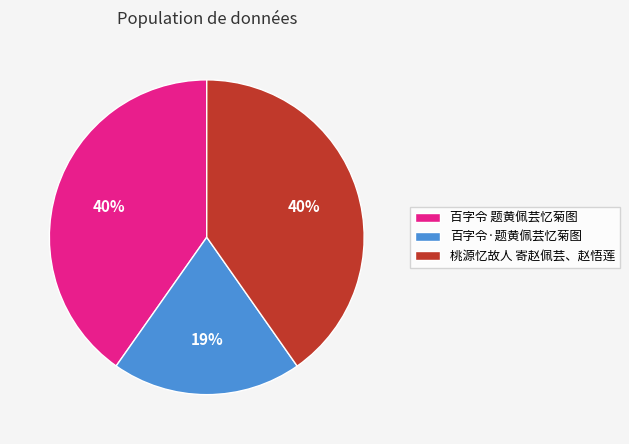

Between 桃源忆故人 寄赵佩芸、赵悟莲 and 百字令·题黄佩芸忆菊图, which is larger?

桃源忆故人 寄赵佩芸、赵悟莲